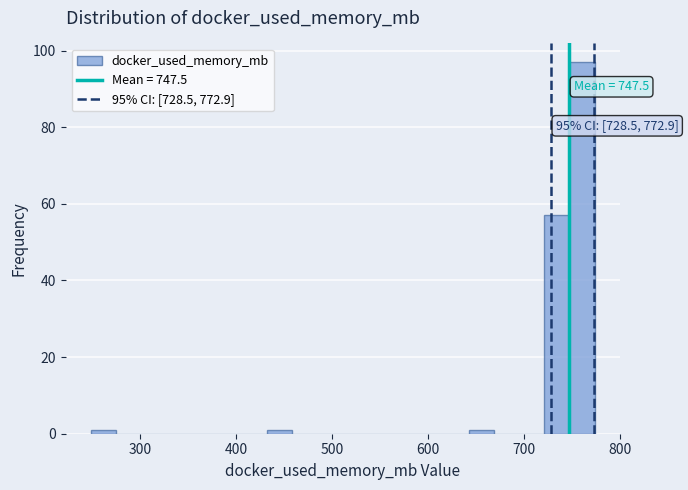

Around what value on the x-axis is the tallest bar? Give the approximate position of its centre, as read against the axis.

760